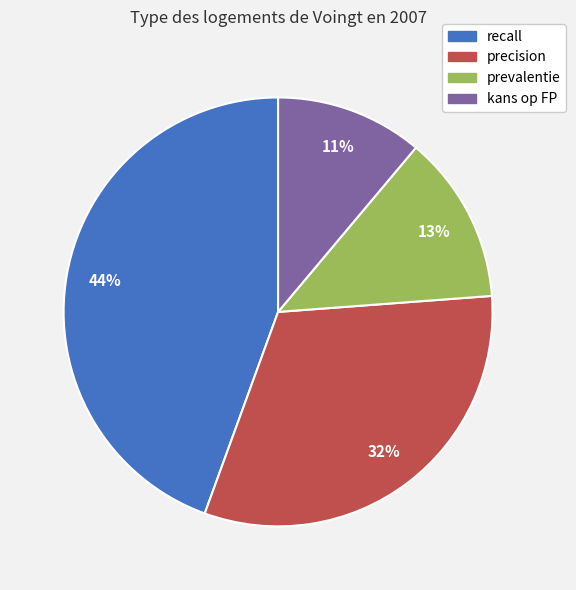

Combined, do precision and recall account for over 50%?

Yes